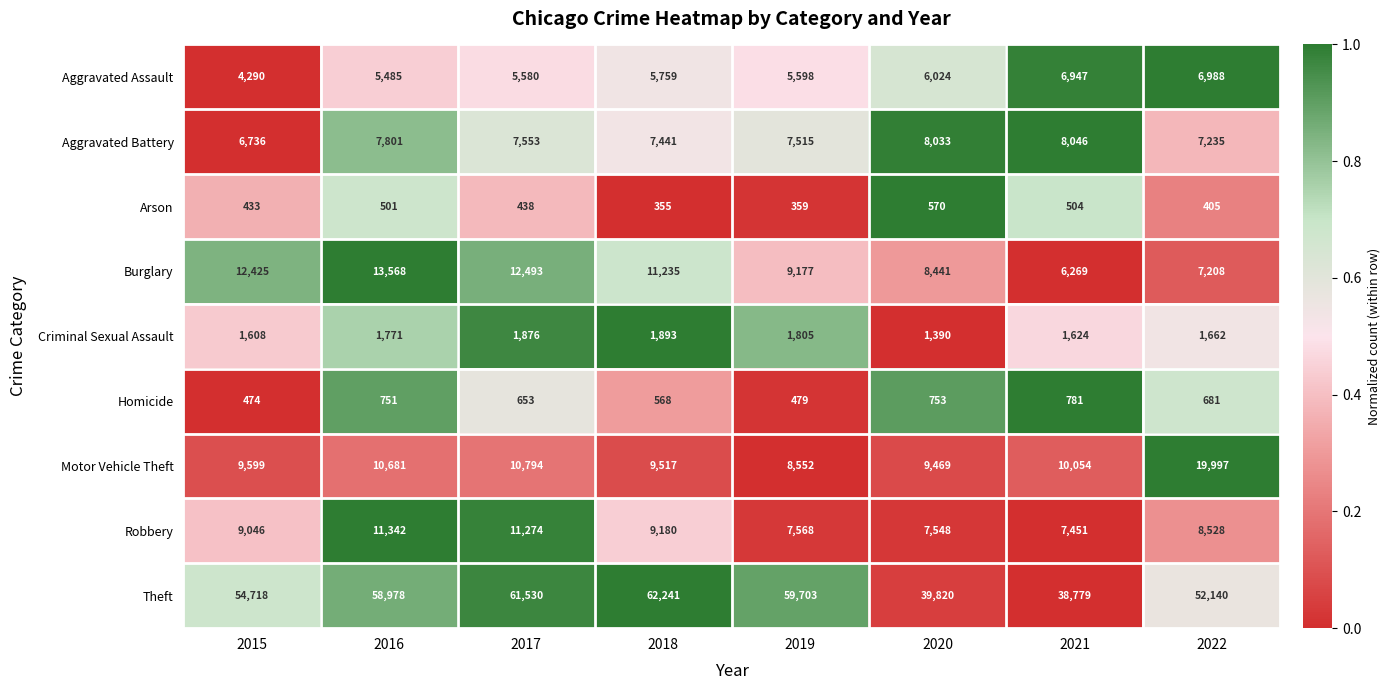

Which label corresponds to the smallest value in the chart?

2018